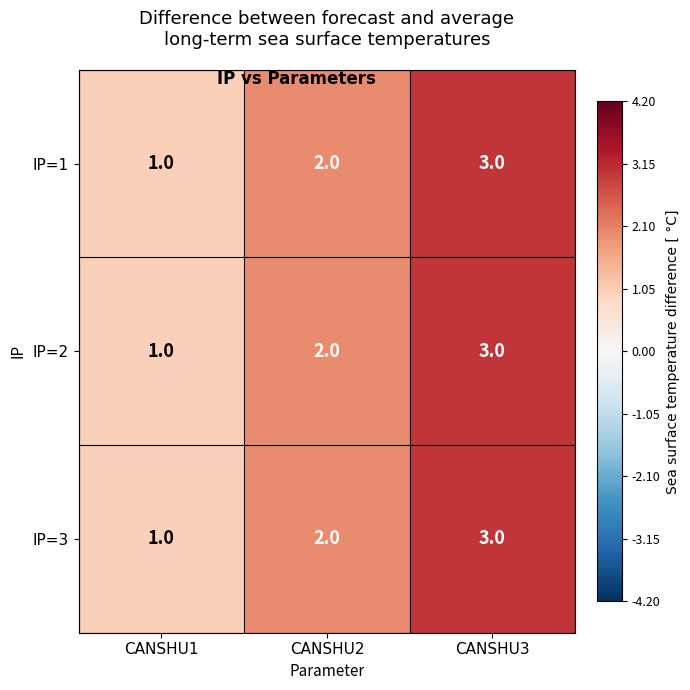

What is the sum of all IP=2 values?

6